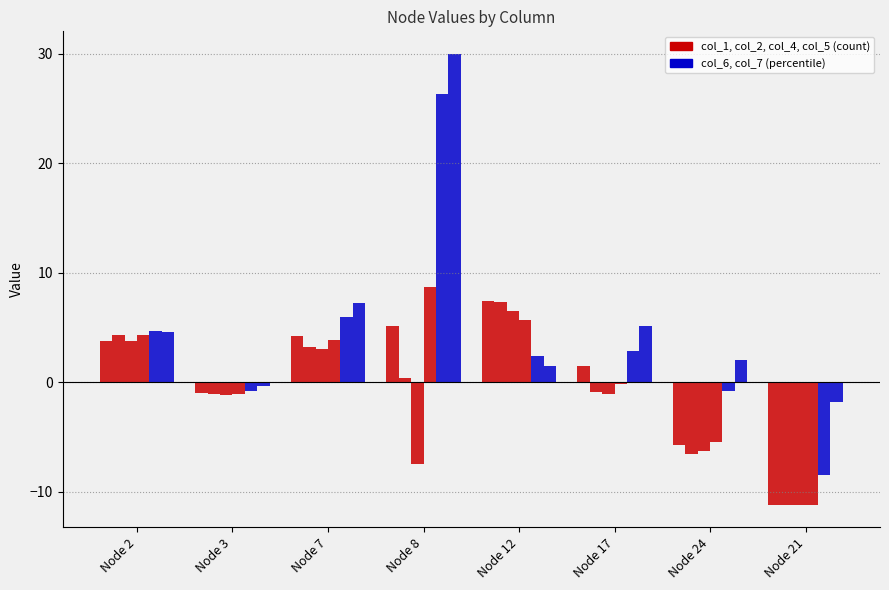

What is the minimum value shown in the chart?

-11.2